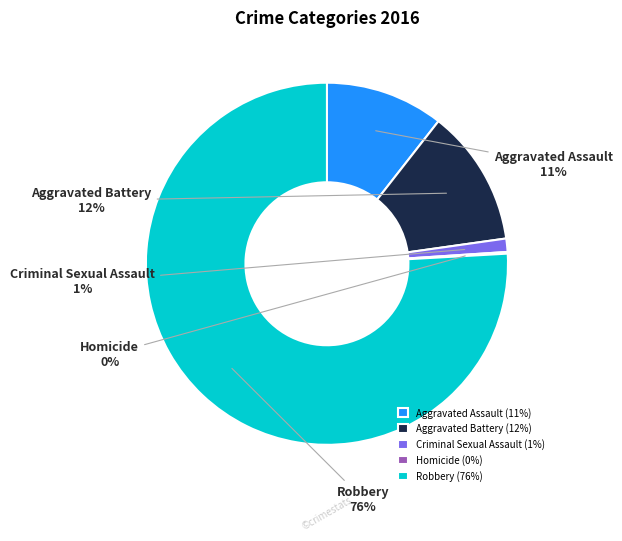

Which category accounts for the majority?

Robbery